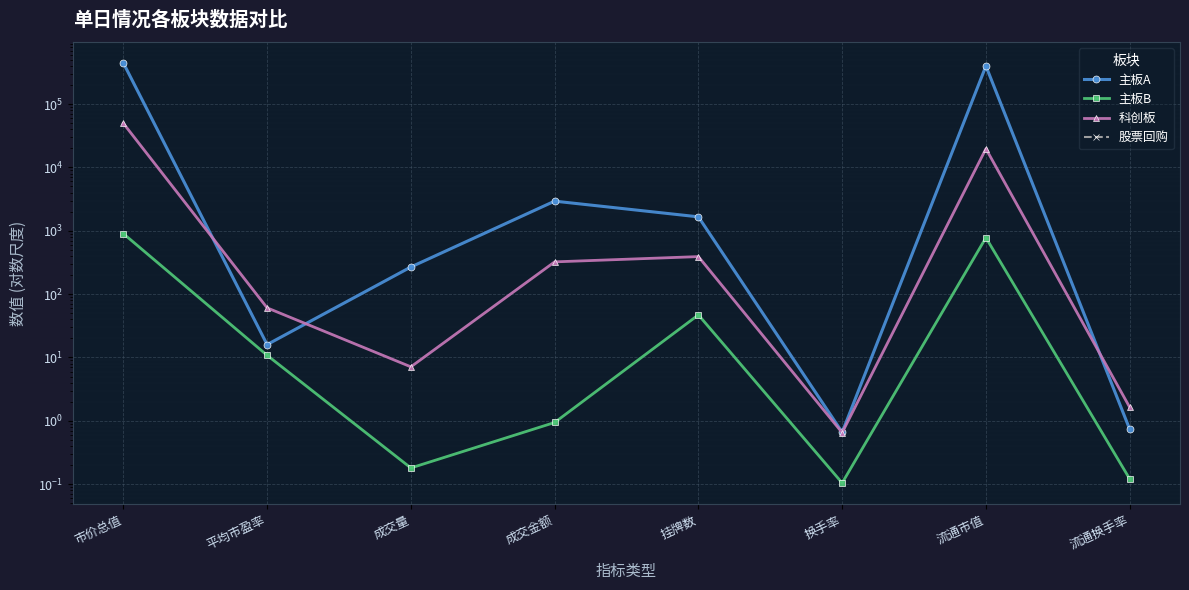

What position from the right is 平均市盈率?

7